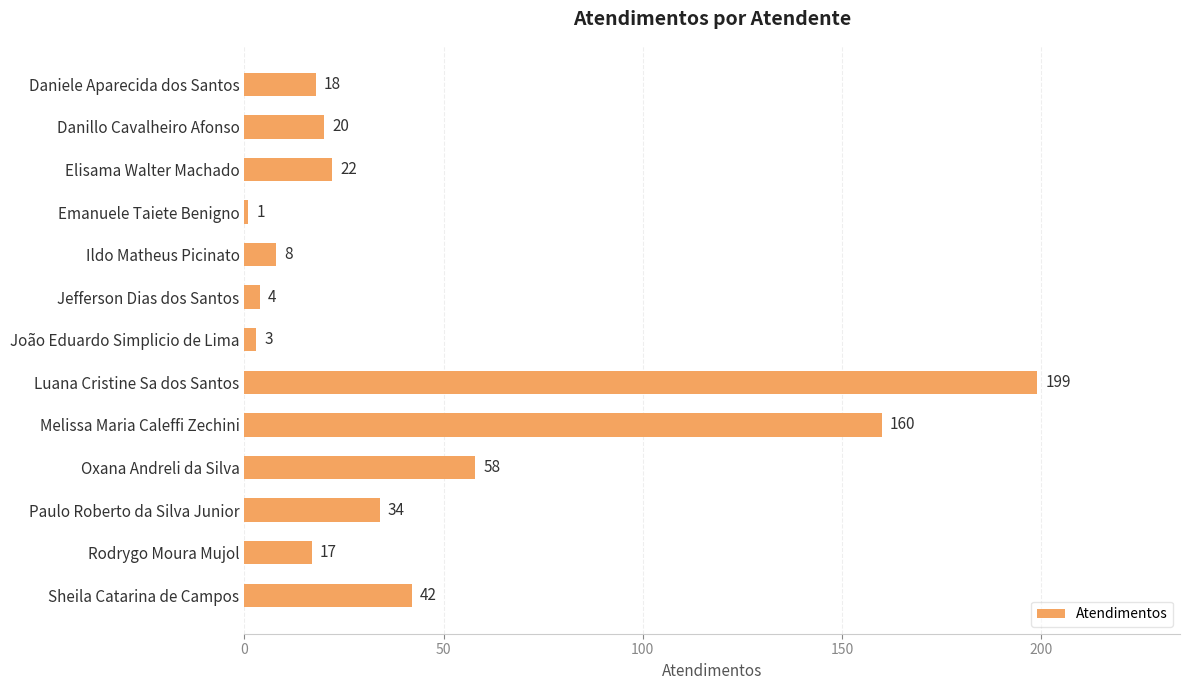

List the labels in order of value, largest first.

Luana Cristine Sa dos Santos, Melissa Maria Caleffi Zechini, Oxana Andreli da Silva, Sheila Catarina de Campos, Paulo Roberto da Silva Junior, Elisama Walter Machado, Danillo Cavalheiro Afonso, Daniele Aparecida dos Santos, Rodrygo Moura Mujol, Ildo Matheus Picinato, Jefferson Dias dos Santos, João Eduardo Simplicio de Lima, Emanuele Taiete Benigno